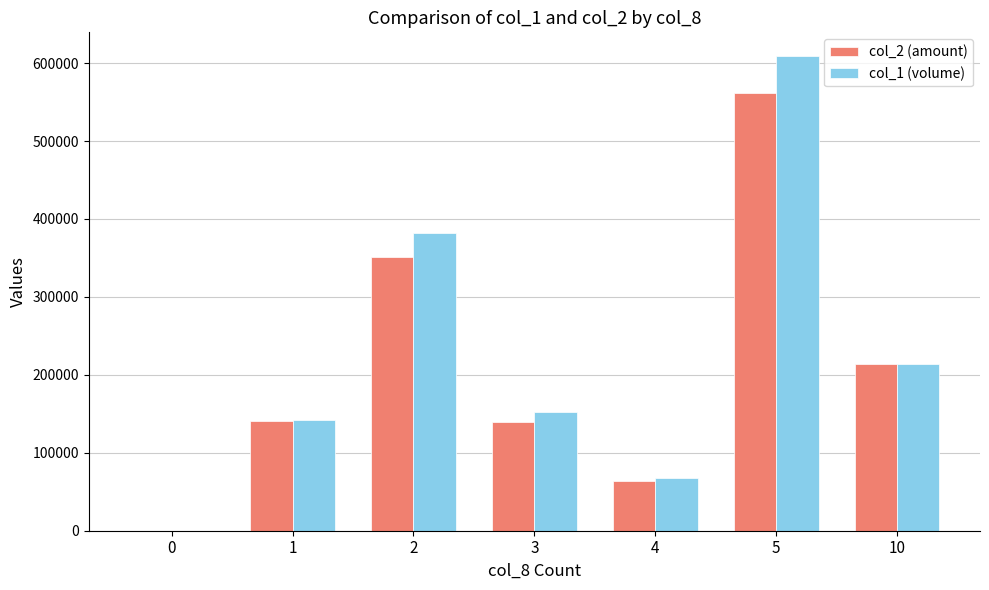

At which category is the sum across all series the highest?

5